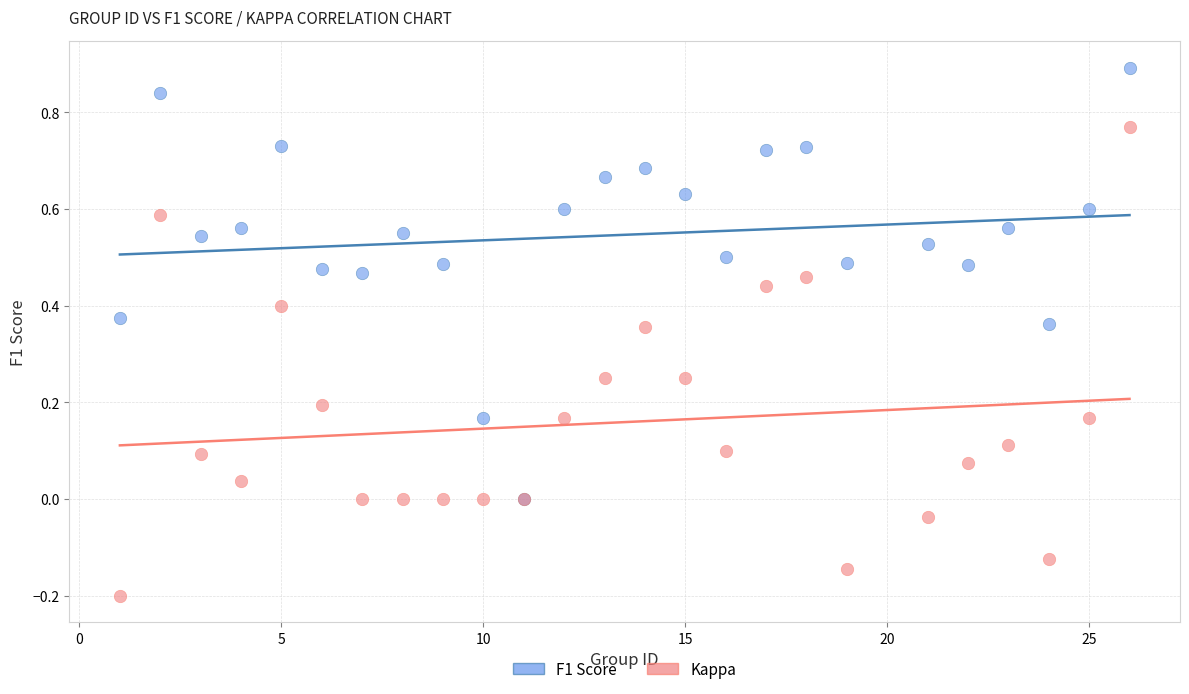

What are all the series names shown in the legend?

F1 Score, Kappa